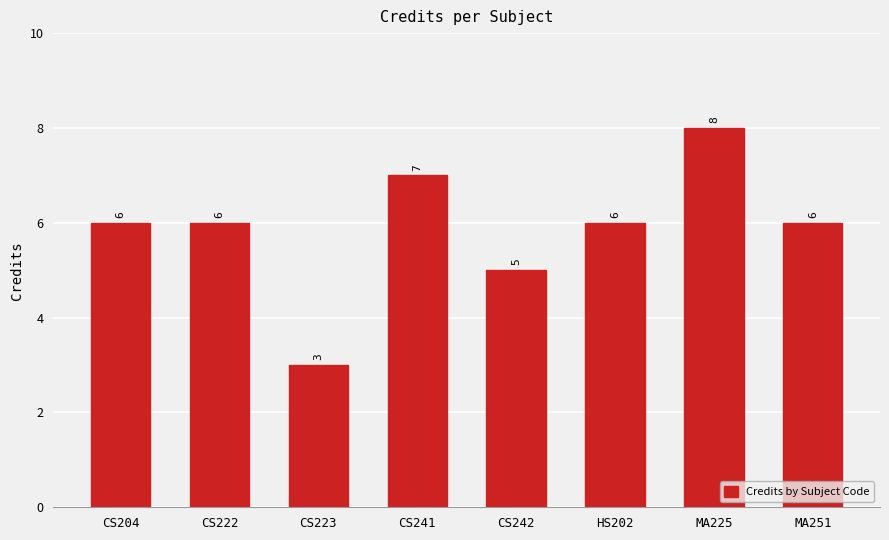

What is the smallest value displayed?

3